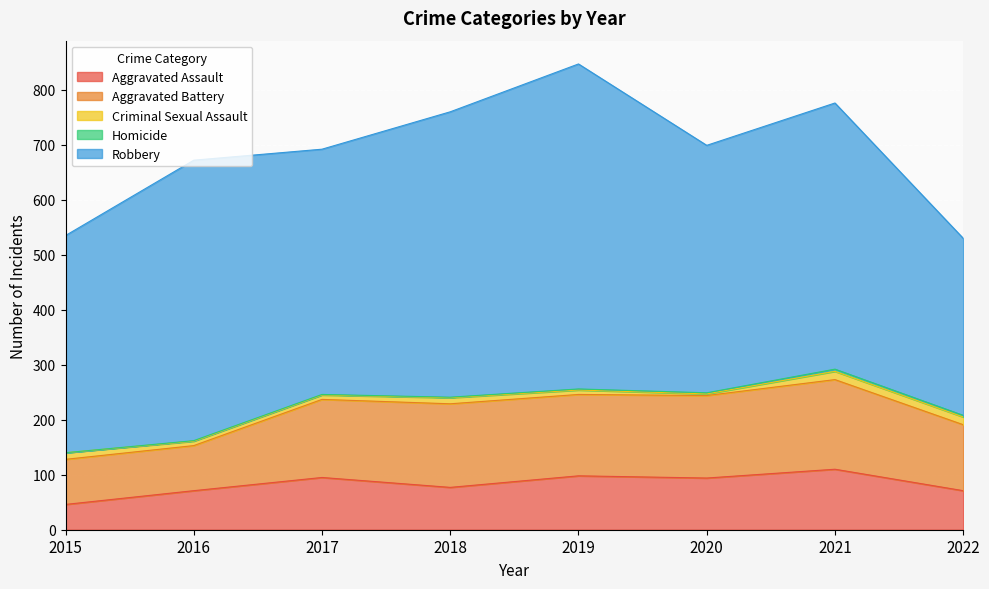

Rank the series at 2016 from highest to lowest value.

Robbery, Aggravated Battery, Aggravated Assault, Criminal Sexual Assault, Homicide